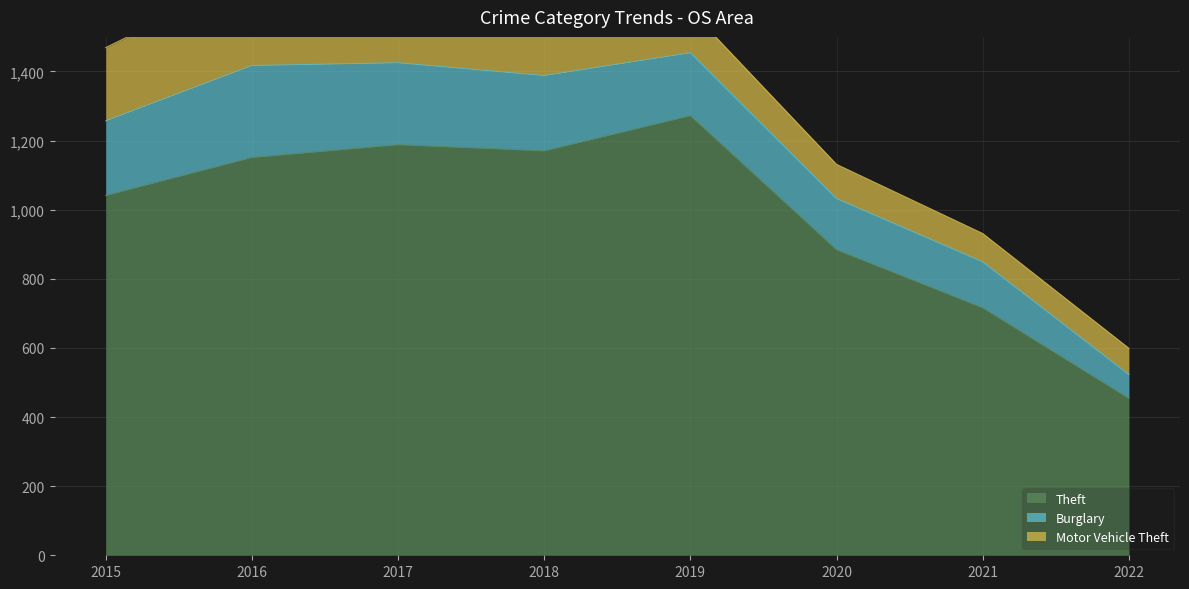

Is the value of Theft at 2018 greater than the value of Motor Vehicle Theft at 2021?

Yes